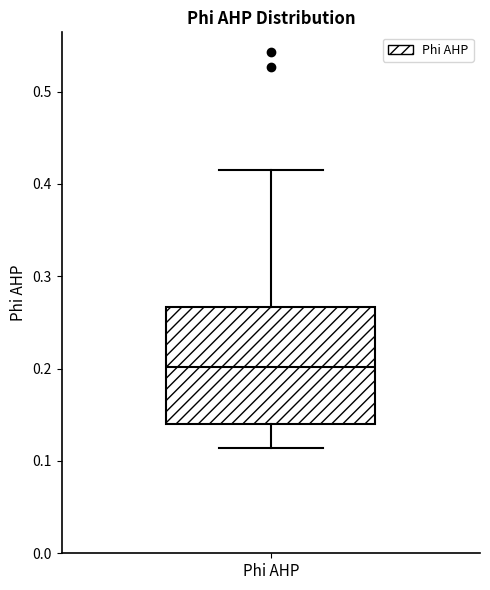

Transcribe this box plot: give where the median line is, the range the box spans, and where the two whiskers end, as read against the y-axis. The values are not printed on the chart, so give them approximately, as read against the axis.

median 0.20, box 0.14 to 0.27, whiskers 0.11 to 0.41